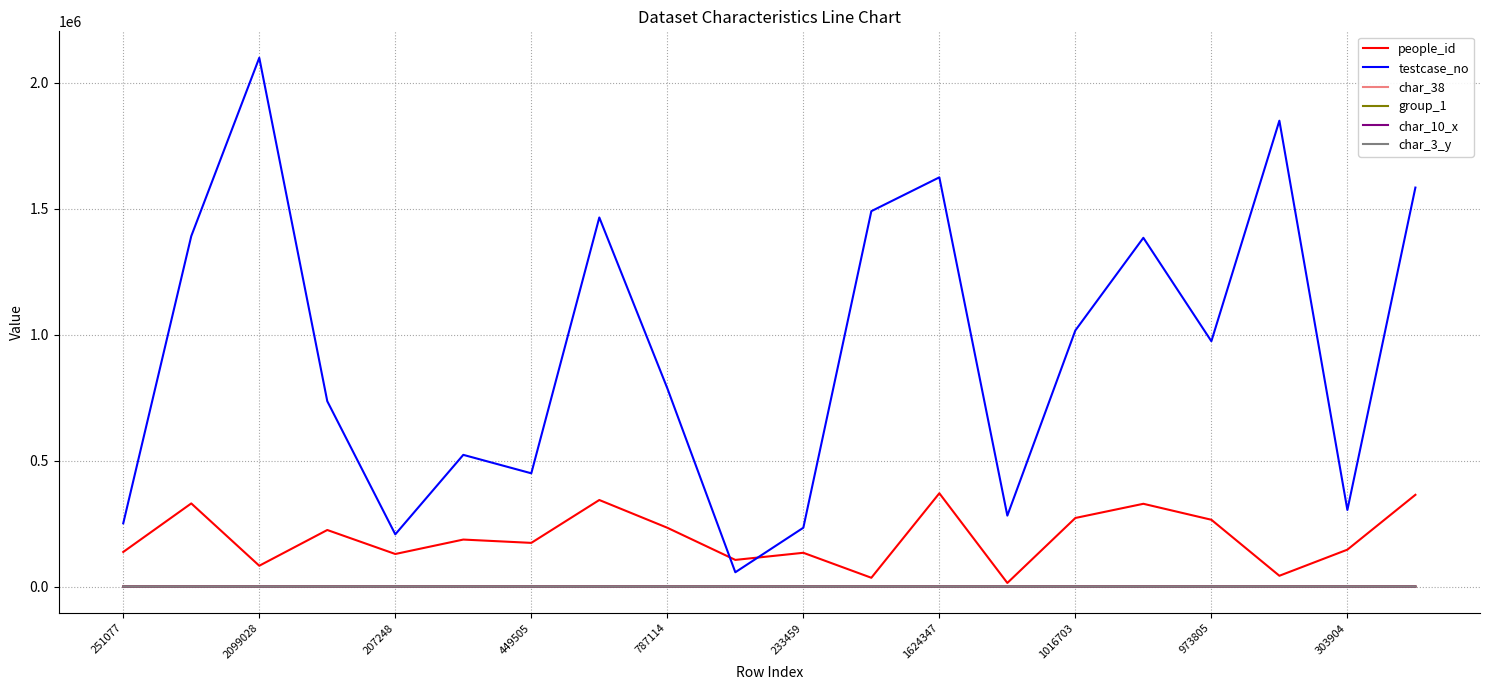

What is the maximum value shown in the chart?

2099029